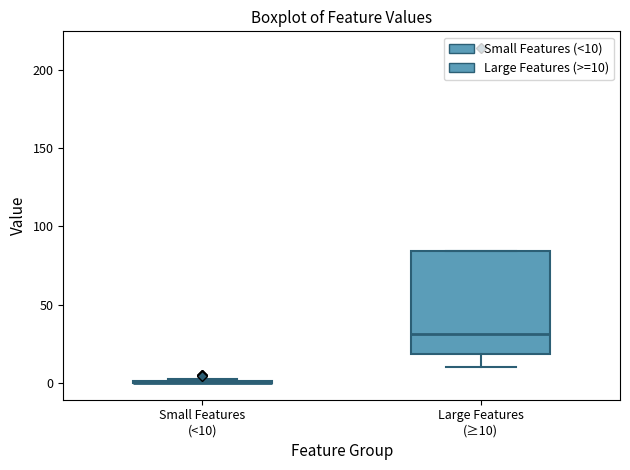

Reading left to right, transcribe this box plot: for each box, give where its median line is, the range the box spans, and where its two whiskers end, as read against the y-axis. The values are not printed on the chart, so give them approximately, as read against the axis.

Small Features (<10): box collapsed to a line at 0, whiskers 0 to 5
Large Features (≥10): median 30, box 20 to 85, whiskers 10 to 85